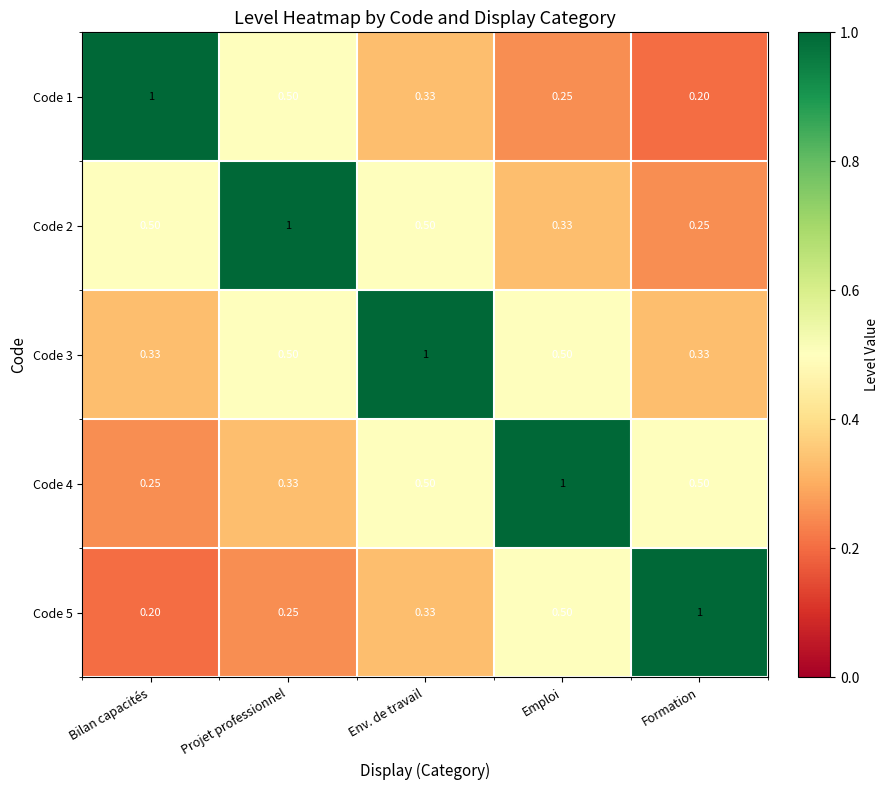

Which category has the highest value in the Code 5 series?

Formation